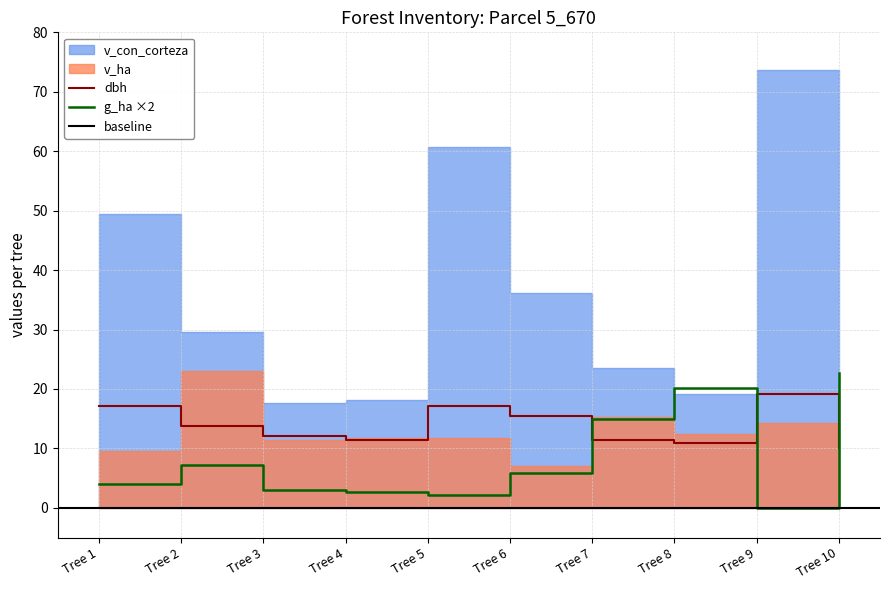

True or false: g_ha has more than 1 interior local peaks.

True